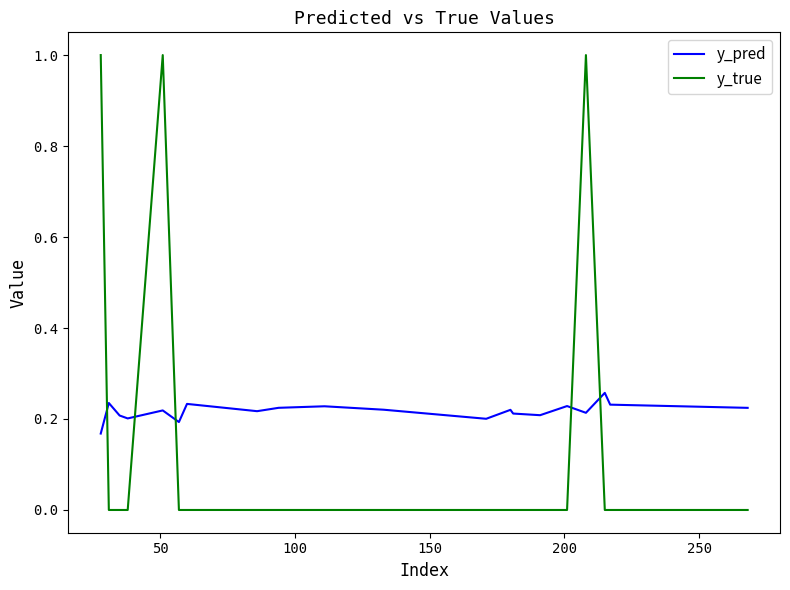

What is the difference between the maximum and minimum values in the y_true series?

1.0